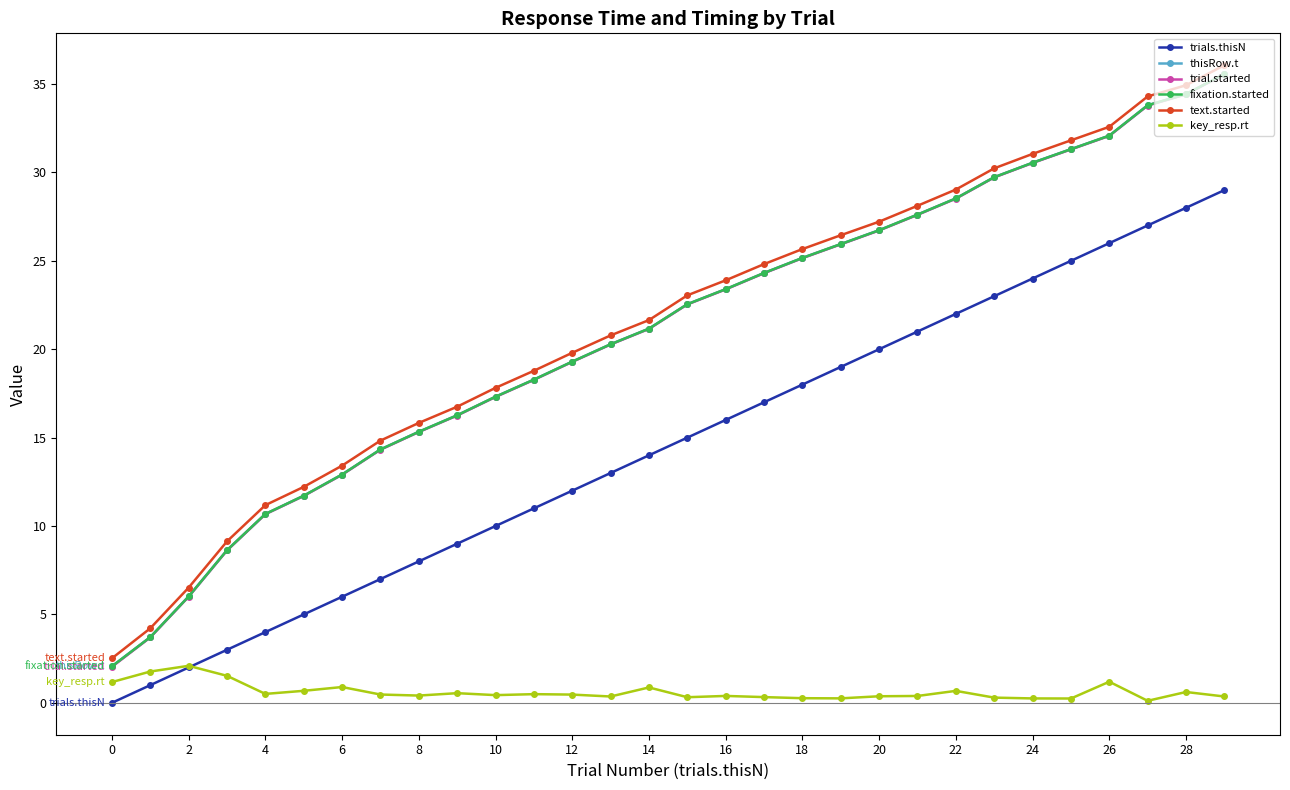

What is the sum of all fixation.started values?

629.7